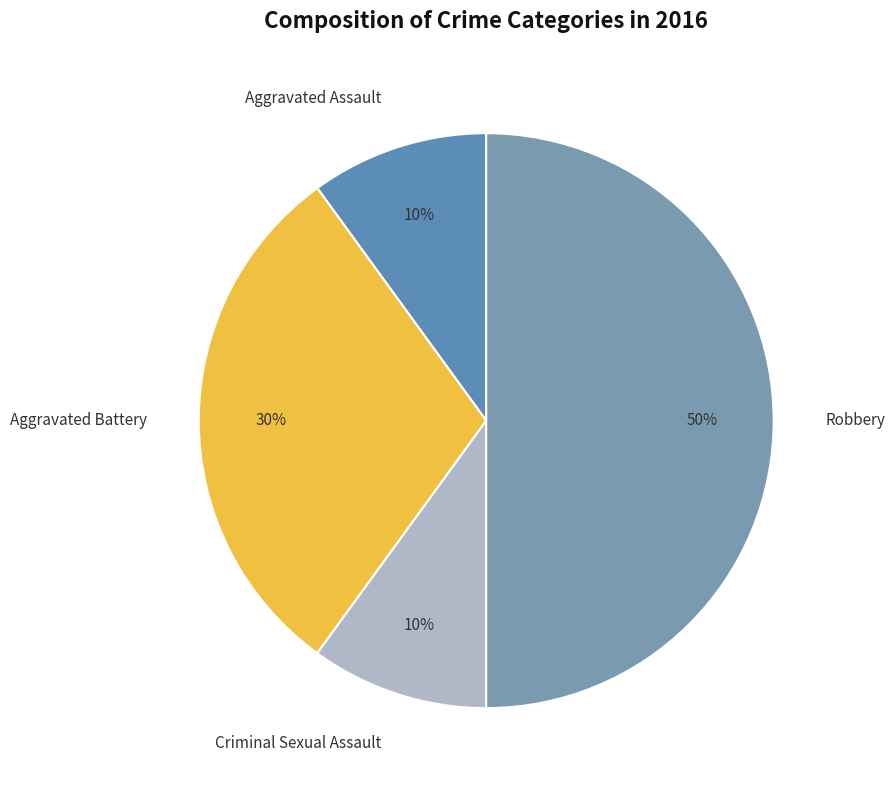

The Aggravated Assault slice represents 1% of the pie. True or false?

False